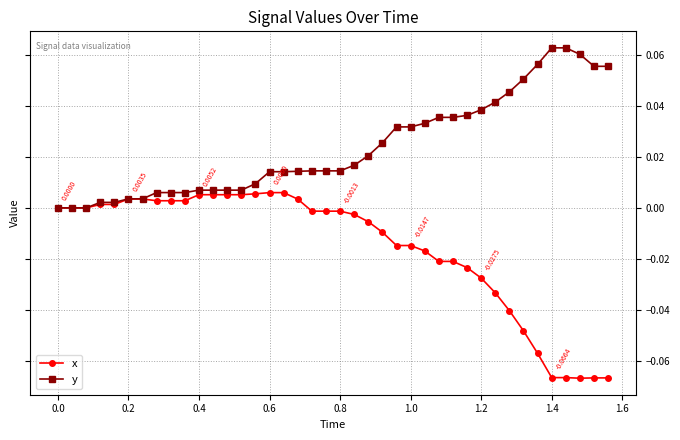

List the series in order of their overall mean, highest first.

y, x